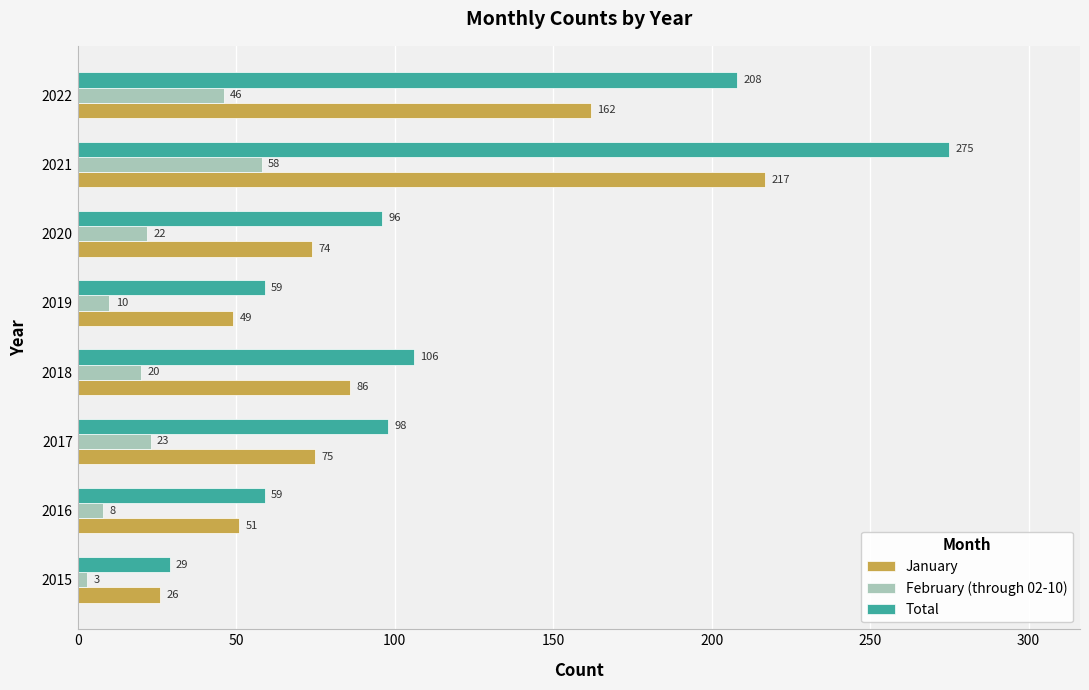

What is the spread (max minus min) of values at 2022?

162